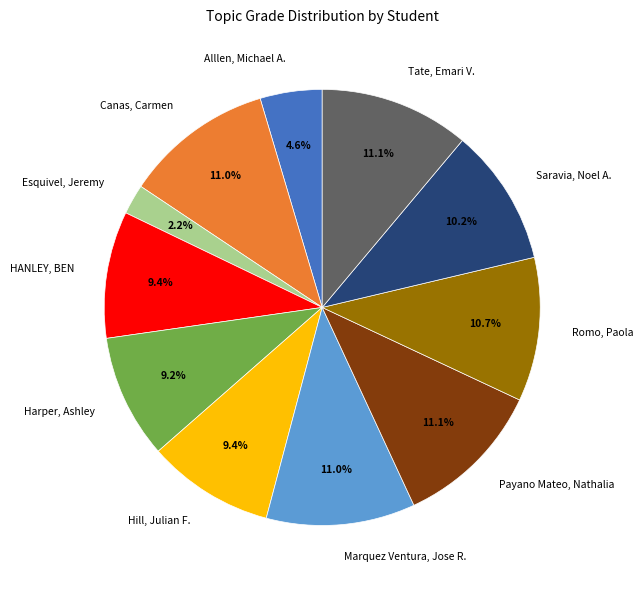

Which slice is the smallest?

Esquivel, Jeremy